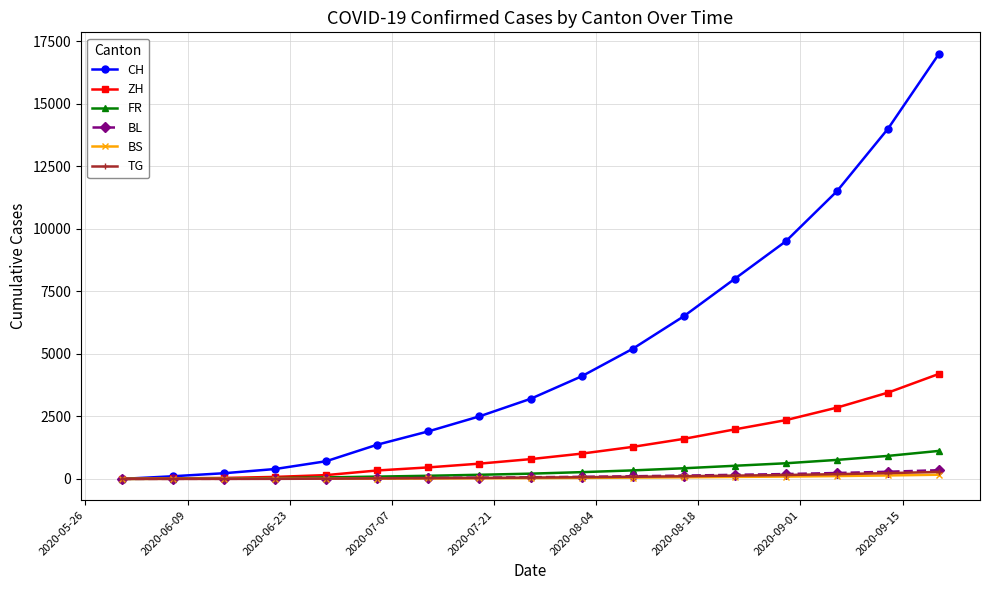

Which series has the largest total across all categories?

CH